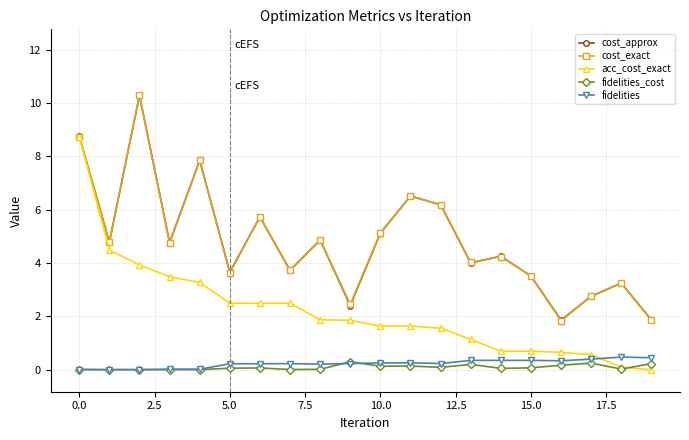

At how many categories does at least one series exceed 6?

5